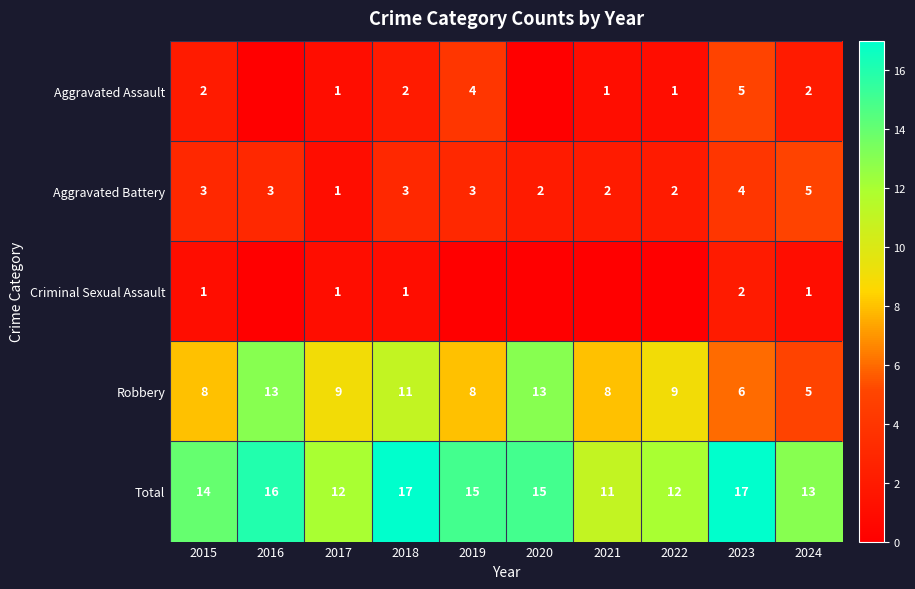

True or false: Robbery has a value of 2 at 2023.

False